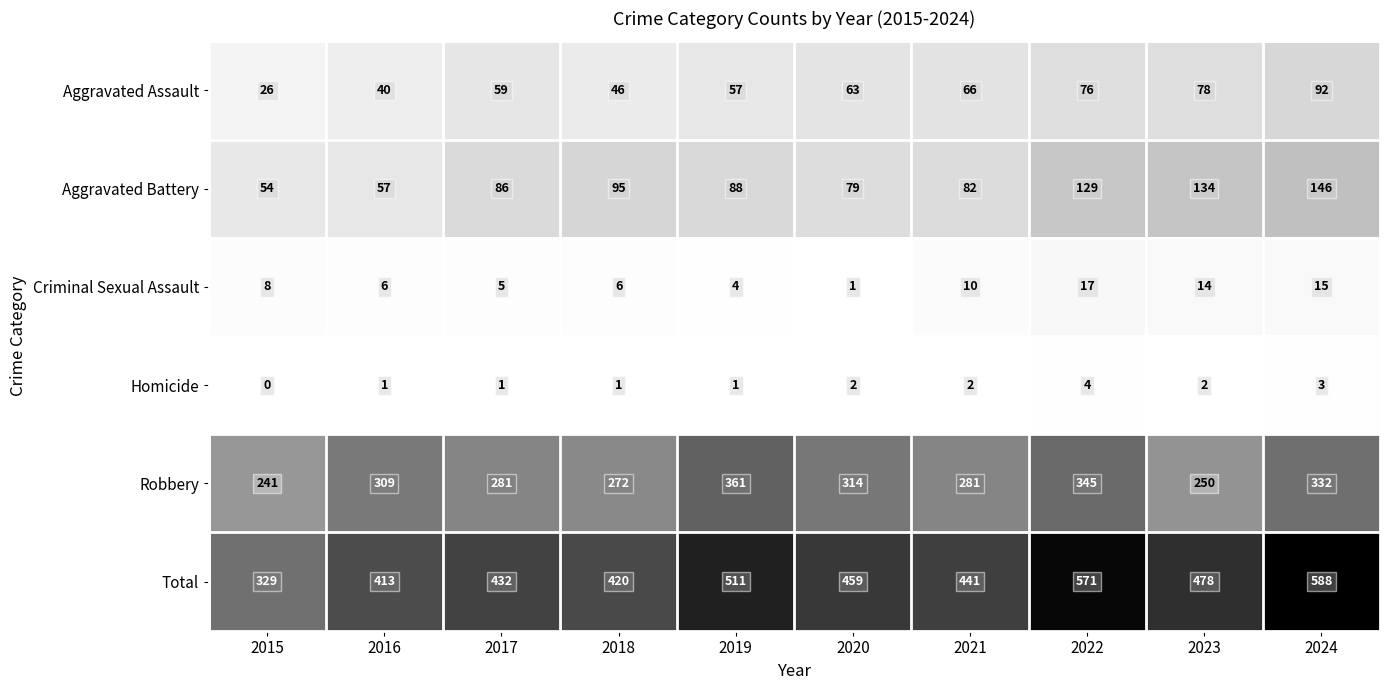

At which category is the sum across all series the highest?

2024